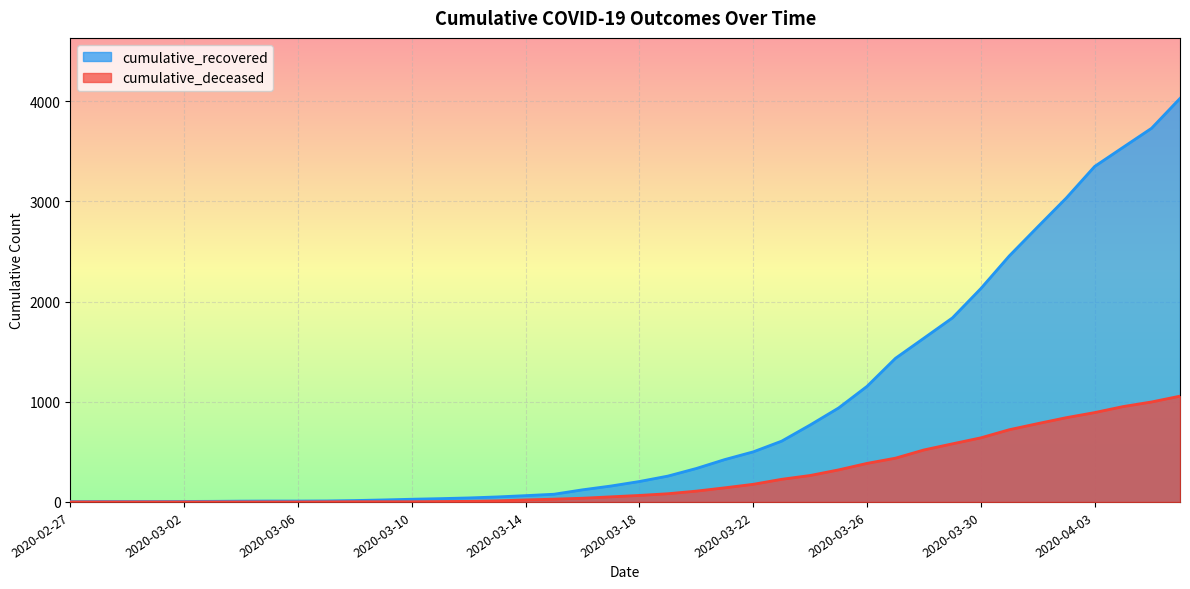

True or false: cumulative_deceased and cumulative_recovered cross at least once.

False